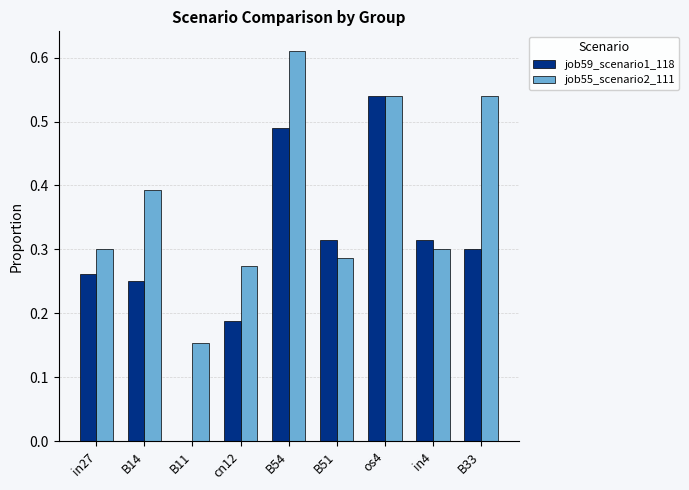

What is the sum of the job55_scenario2_111 values at B11 and B54?

0.8